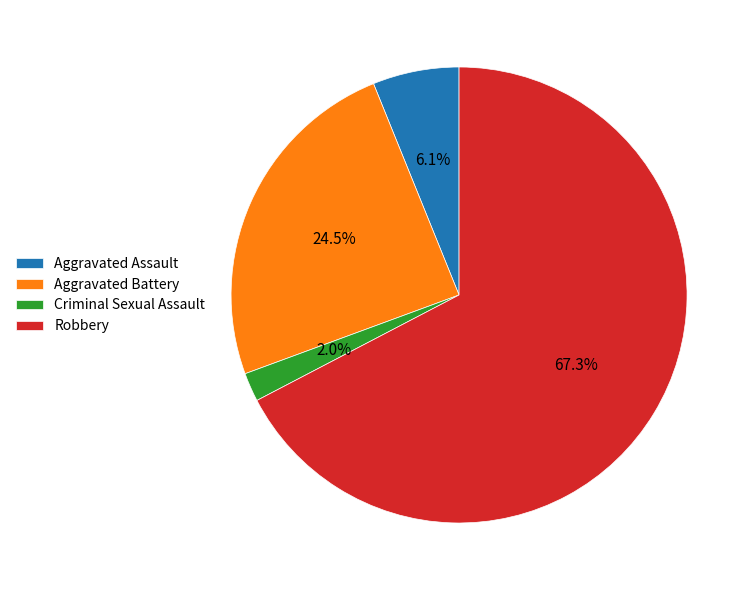

Does Criminal Sexual Assault represent more than half of the total?

No